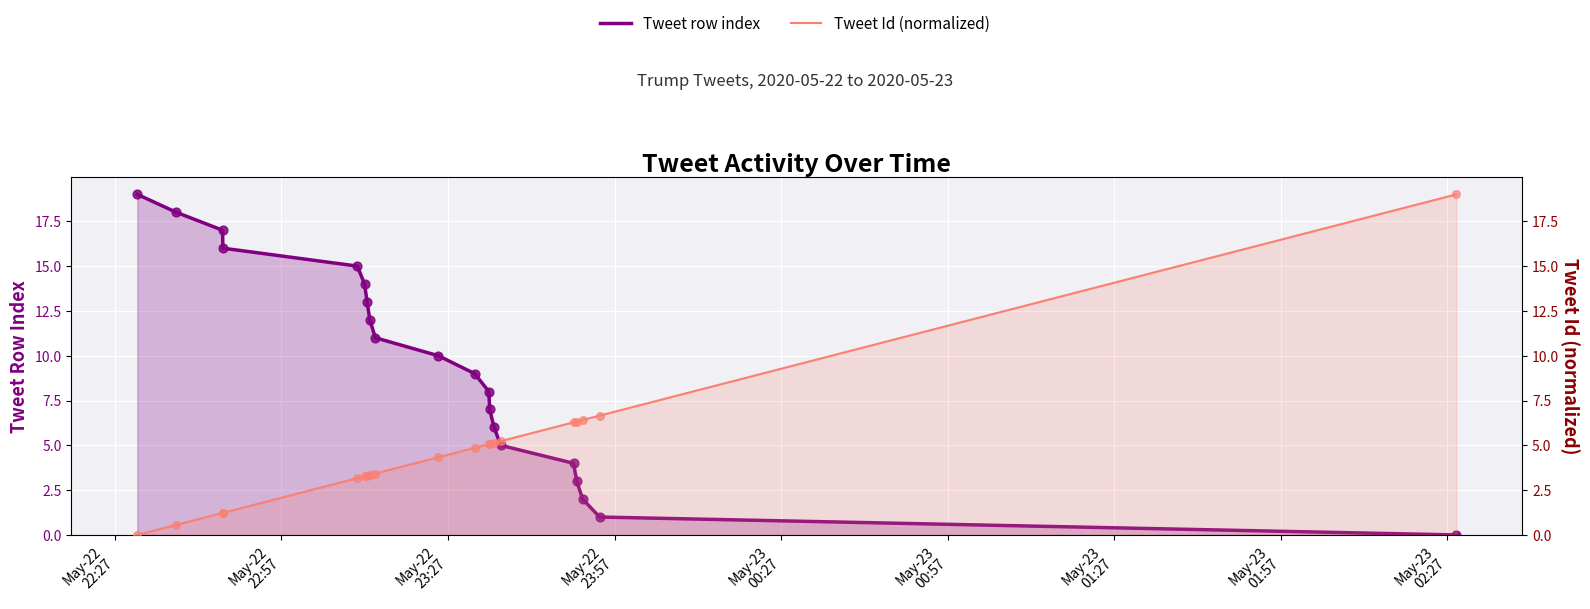

Which series contains the highest Y value?

Tweet row index